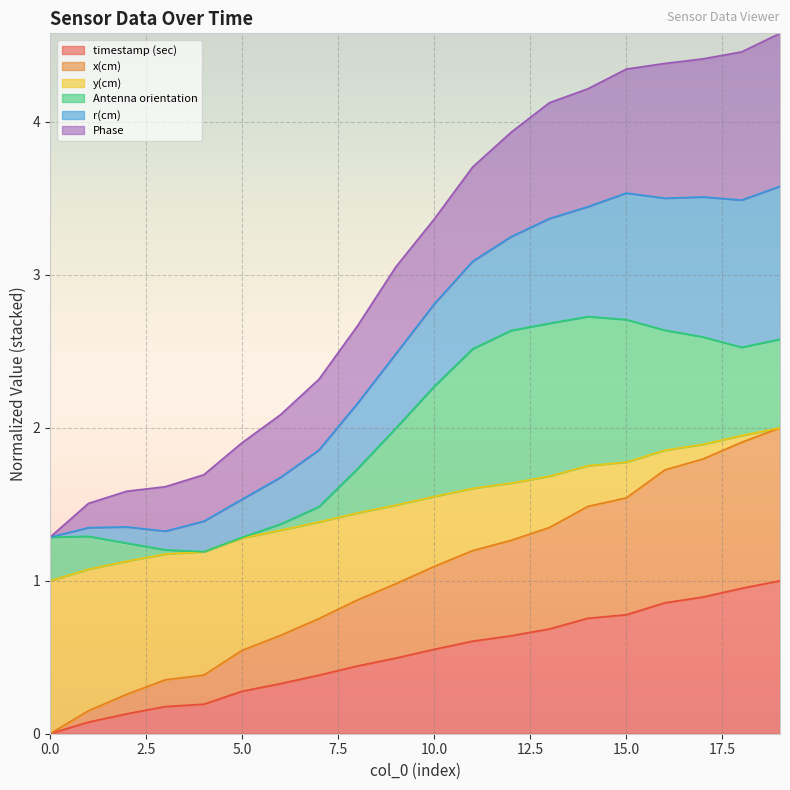

The timestamp (sec) series shows 0.3 at 5.0. True or false?

True